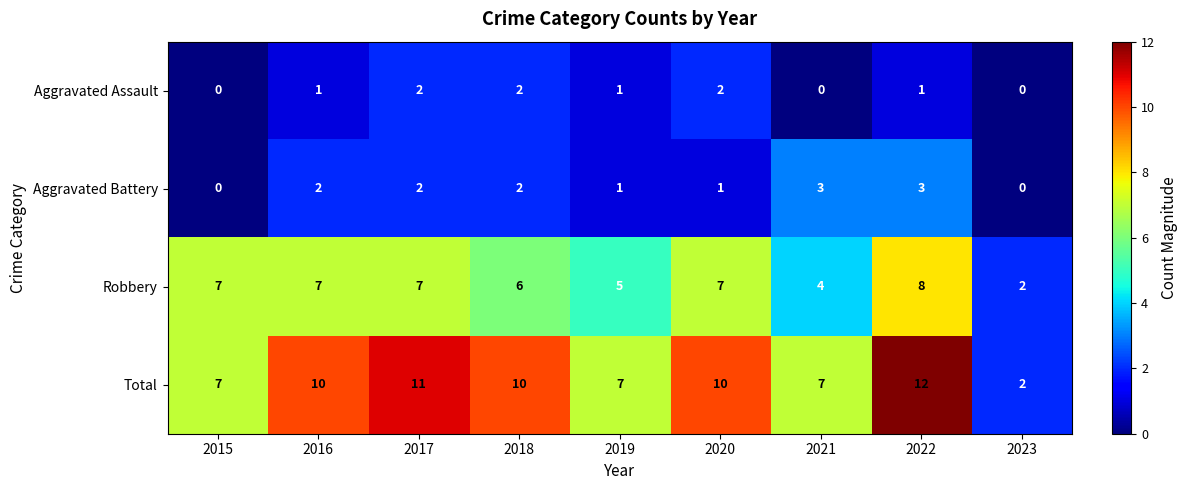

What is the total value across all series at 2015?

14